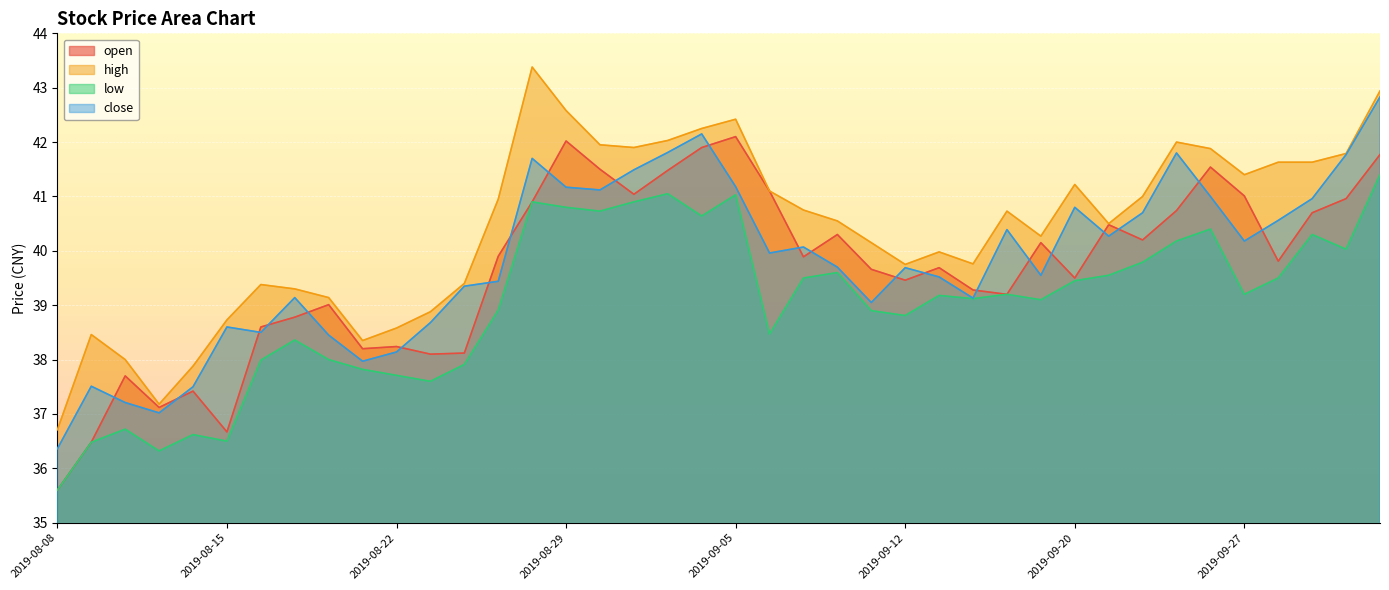

What is the minimum value for close?

36.4